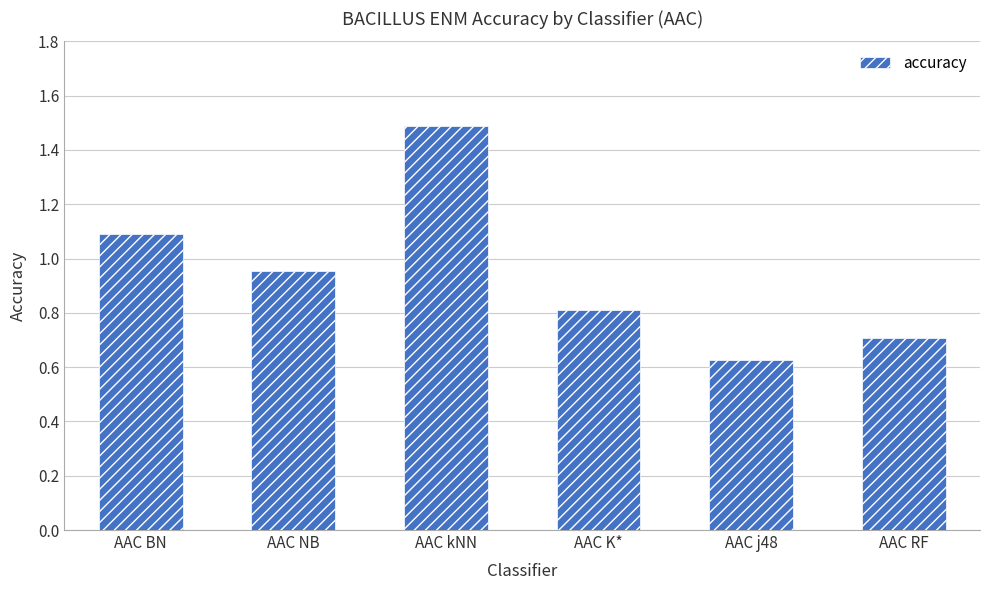

True or false: the data shows 2.4 at AAC kNN.

False